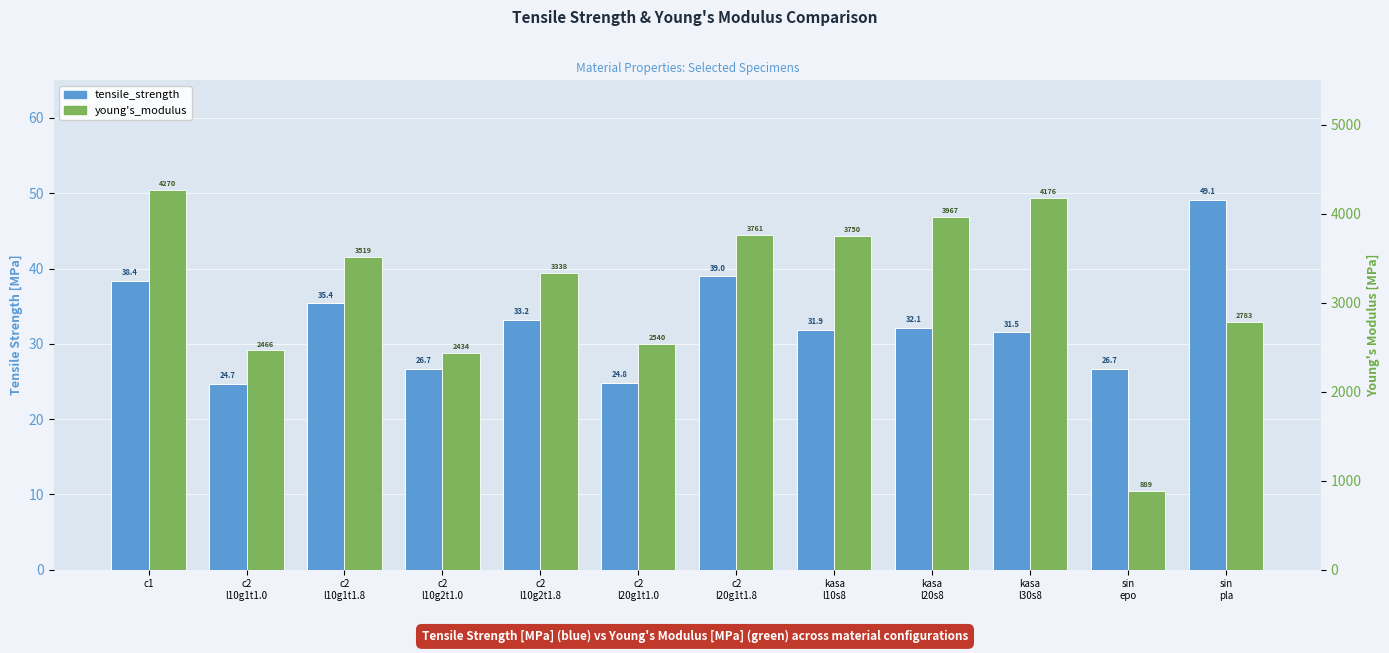

Reading left to right, list all the values displayed in this chart.

tensile_strength: 38.4	24.7	35.4	26.7	33.2	24.8	39.0	31.9	32.1	31.5	26.7	49.1
young's_modulus: 4269.9	2465.7	3519.2	2433.6	3337.8	2539.6	3761.4	3749.9	3966.6	4176.3	889.0	2782.8